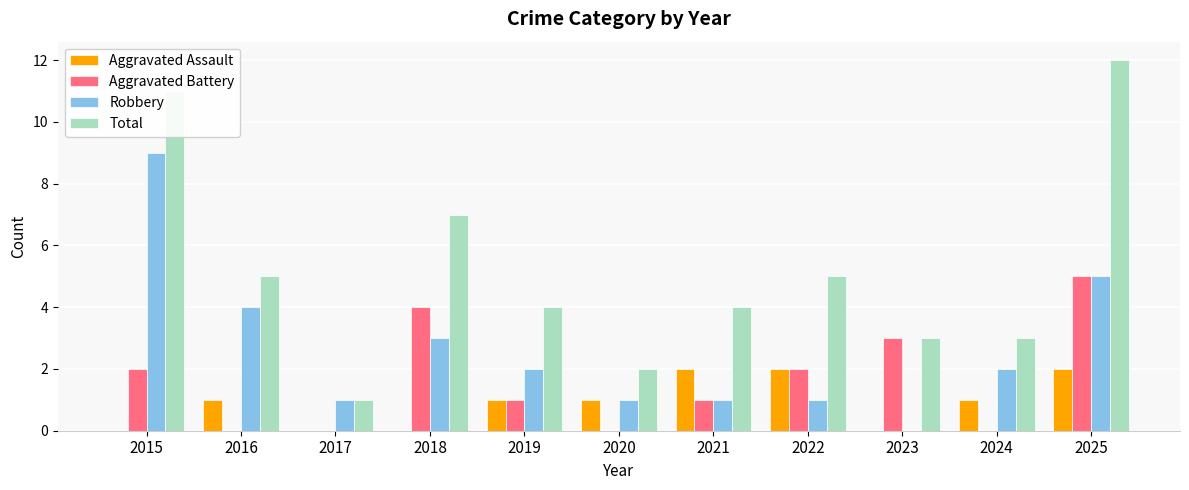

What is the sum of the Robbery values at 2015 and 2024?

11